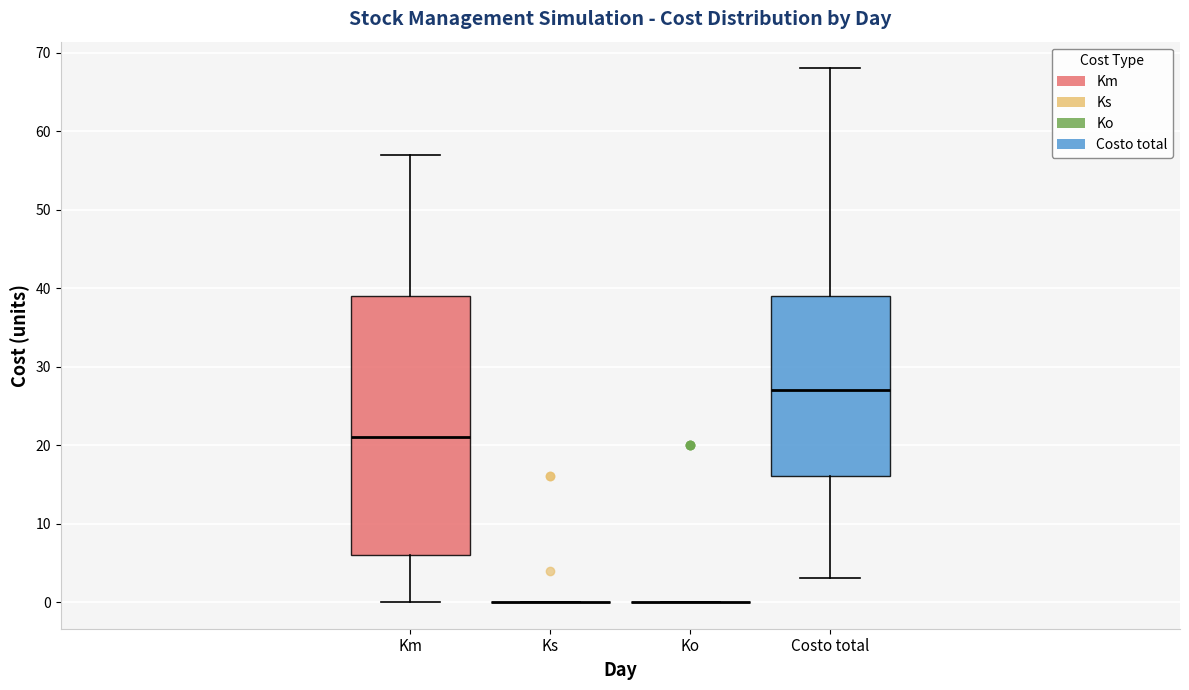

Comparing the boxes themselves (not the whiskers), which one is the tallest?

Km